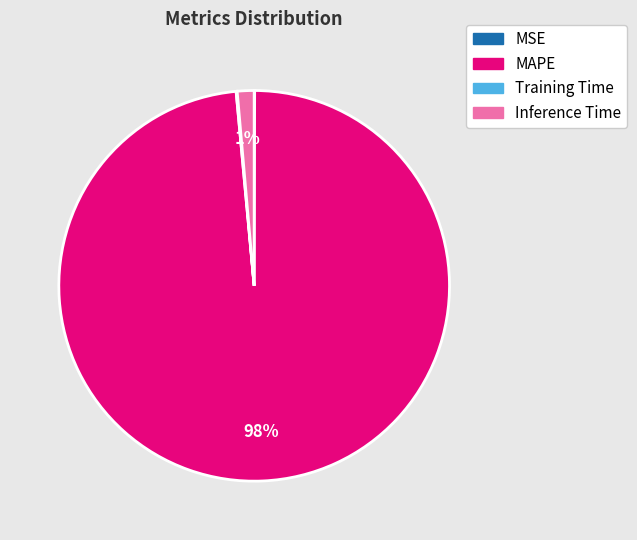

Which category has the biggest portion of the pie?

MAPE